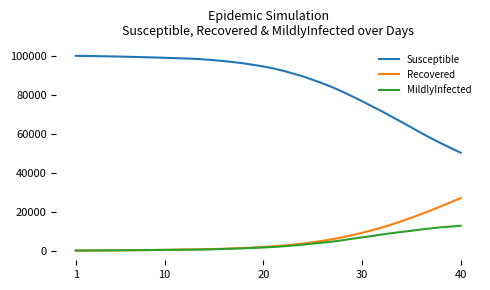

Which series has the largest total across all categories?

Susceptible